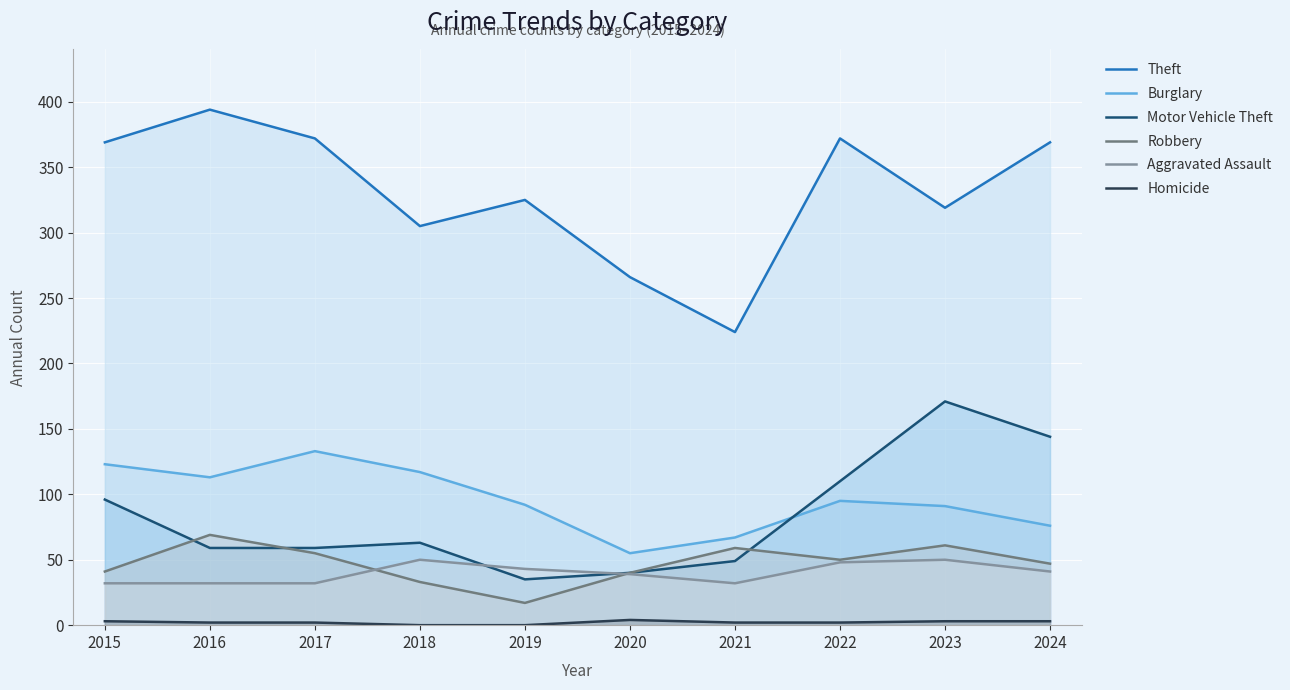

How many values in the Burglary series exceed 95?

4